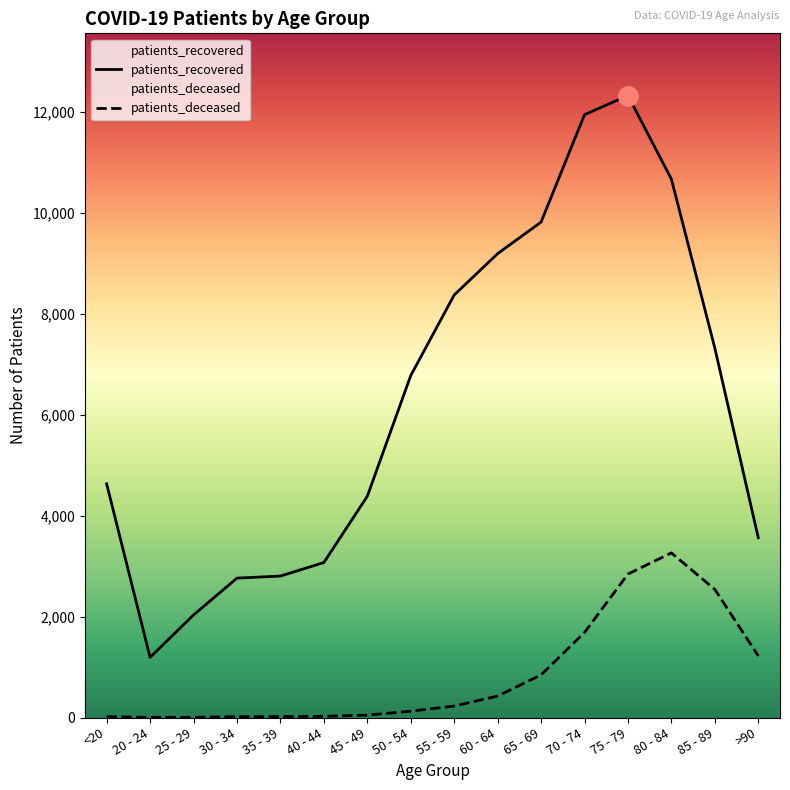

What is the total value across all series at 60 - 64?

9613